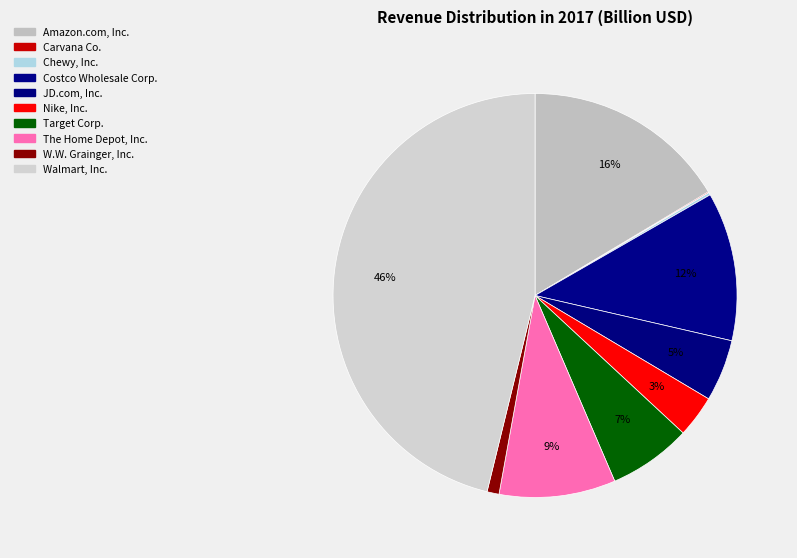

True or false: Costco Wholesale Corp. accounts for 12% of the total.

True